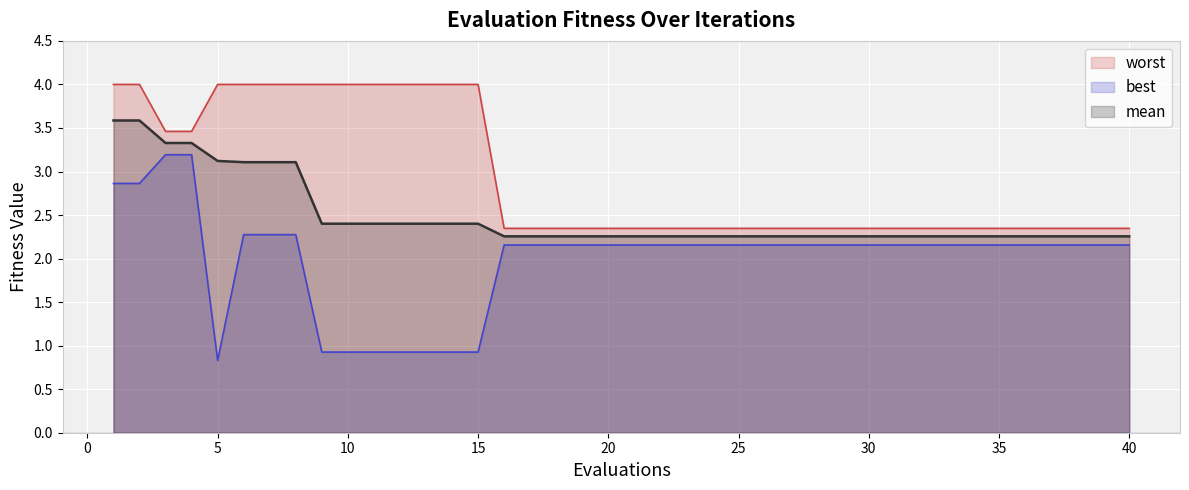

What are all the series names shown in the legend?

worst, best, mean